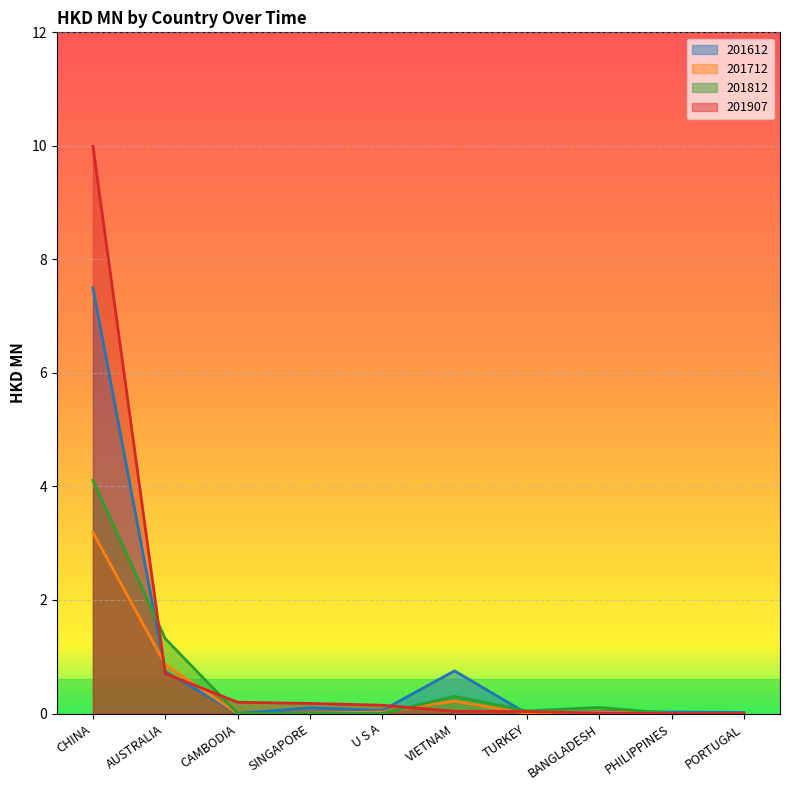

List the labels in order of 201712 value, smallest first.

CAMBODIA, TURKEY, PORTUGAL, SINGAPORE, PHILIPPINES, BANGLADESH, U S A, VIETNAM, AUSTRALIA, CHINA